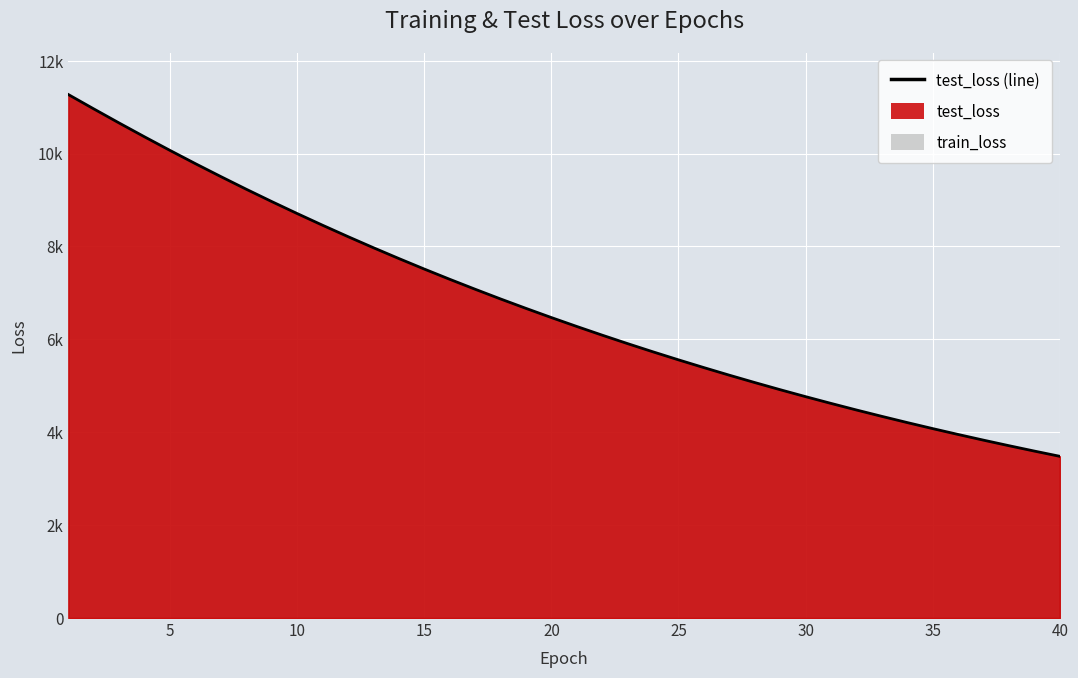

What value does the data have at 20?

6277.5